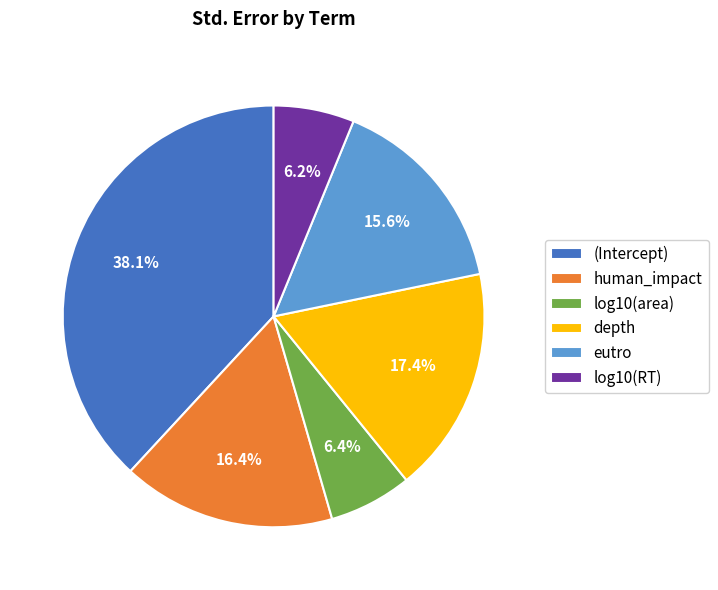

Which slice is the largest?

(Intercept)